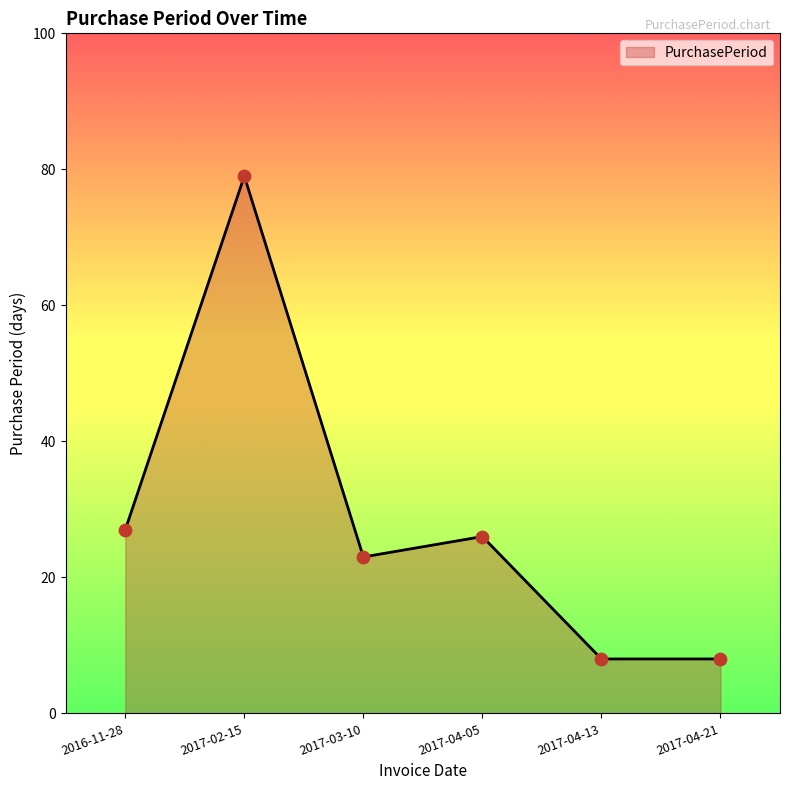

What is the ratio of the value at 2017-04-13 to the value at 2017-03-10?

0.3